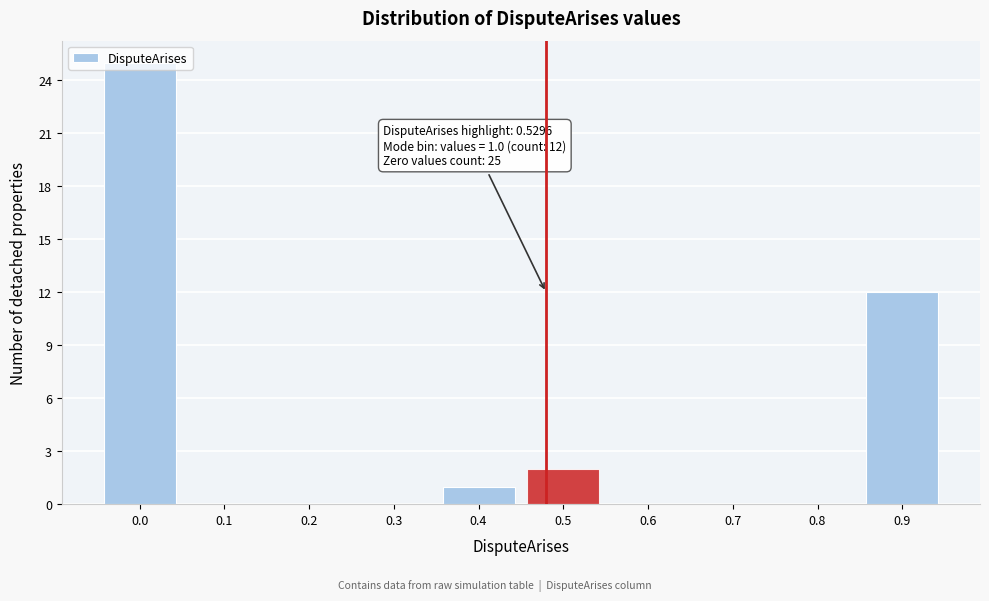

Is it true that the value at 0.6 is 14?

False